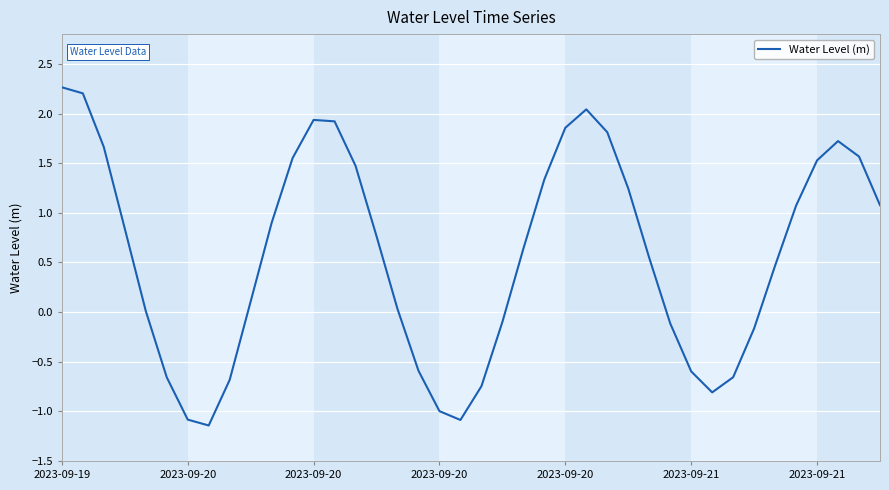

What is the maximum value shown in the chart?

2.3